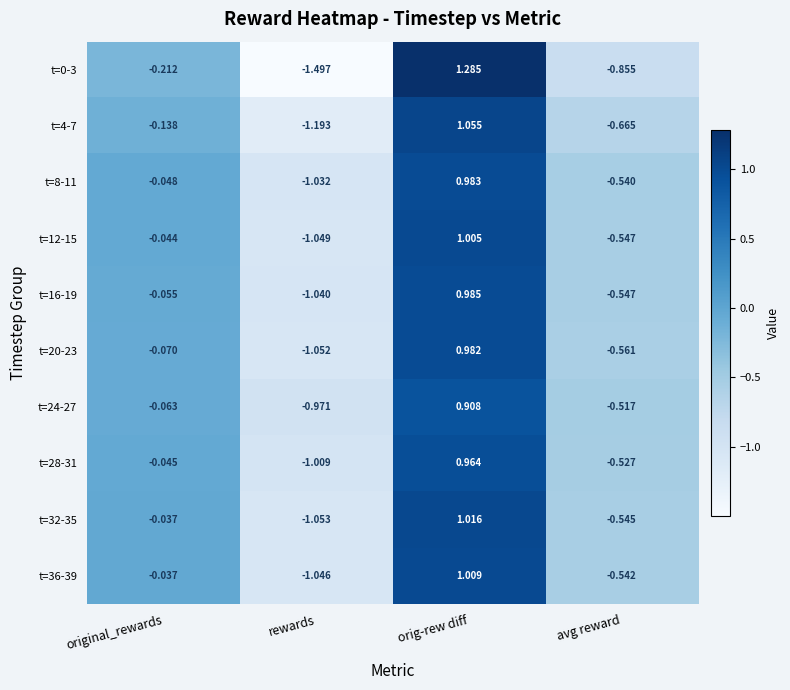

At which label is t=12-15 closest to 0?

original_rewards